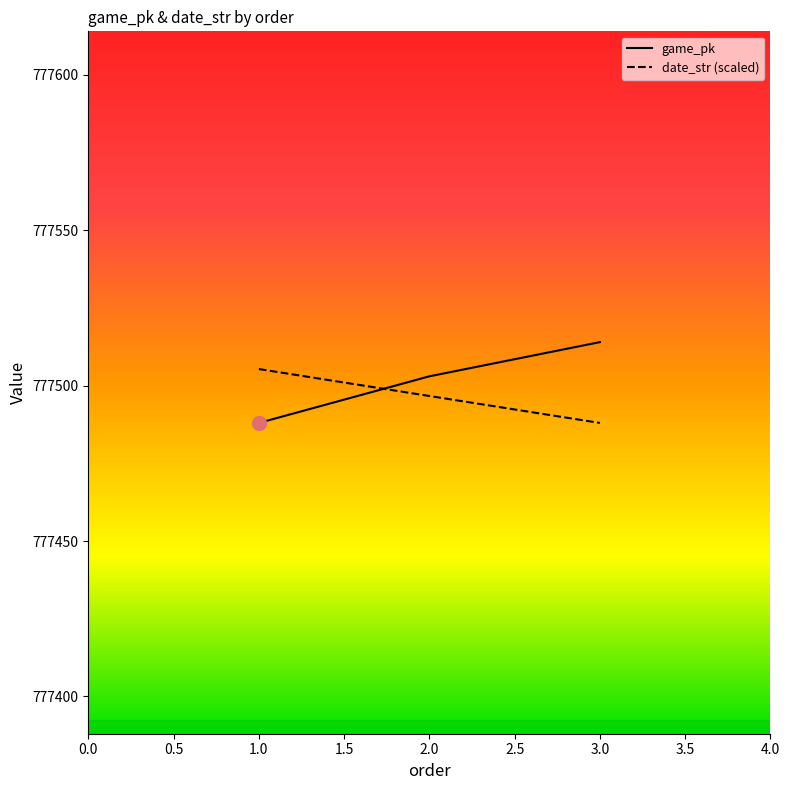

What is the difference between the second highest and minimum values in the date_str (scaled) series?

8.7